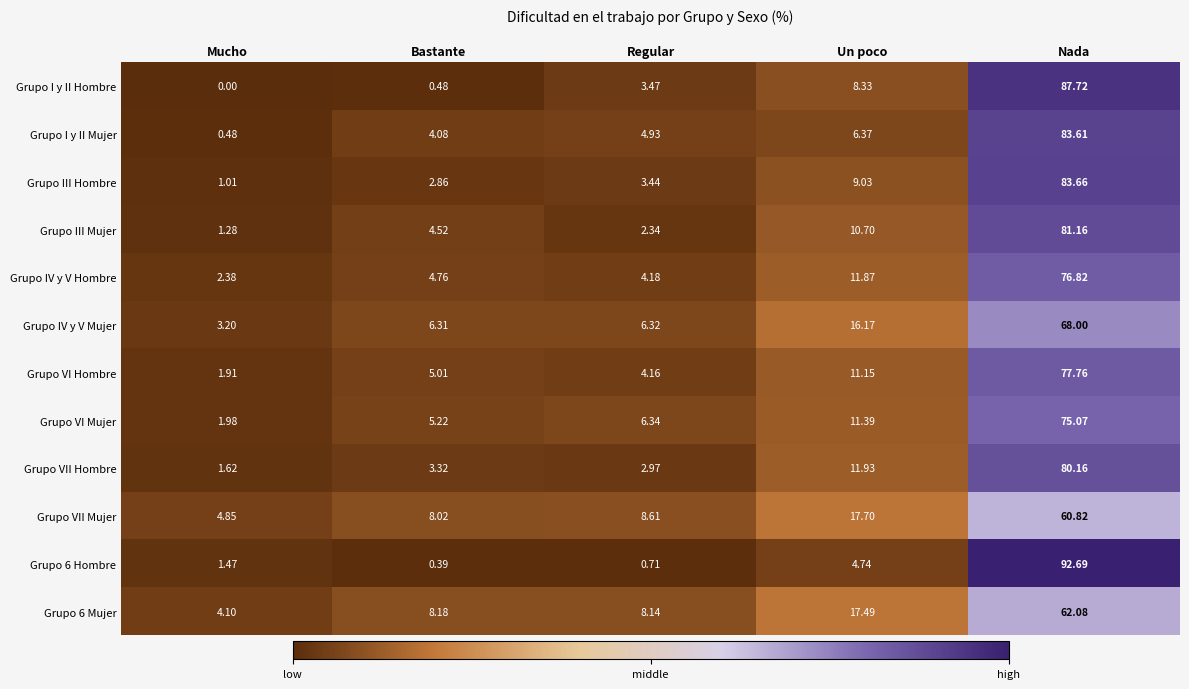

At which category is the sum across all series the highest?

Nada